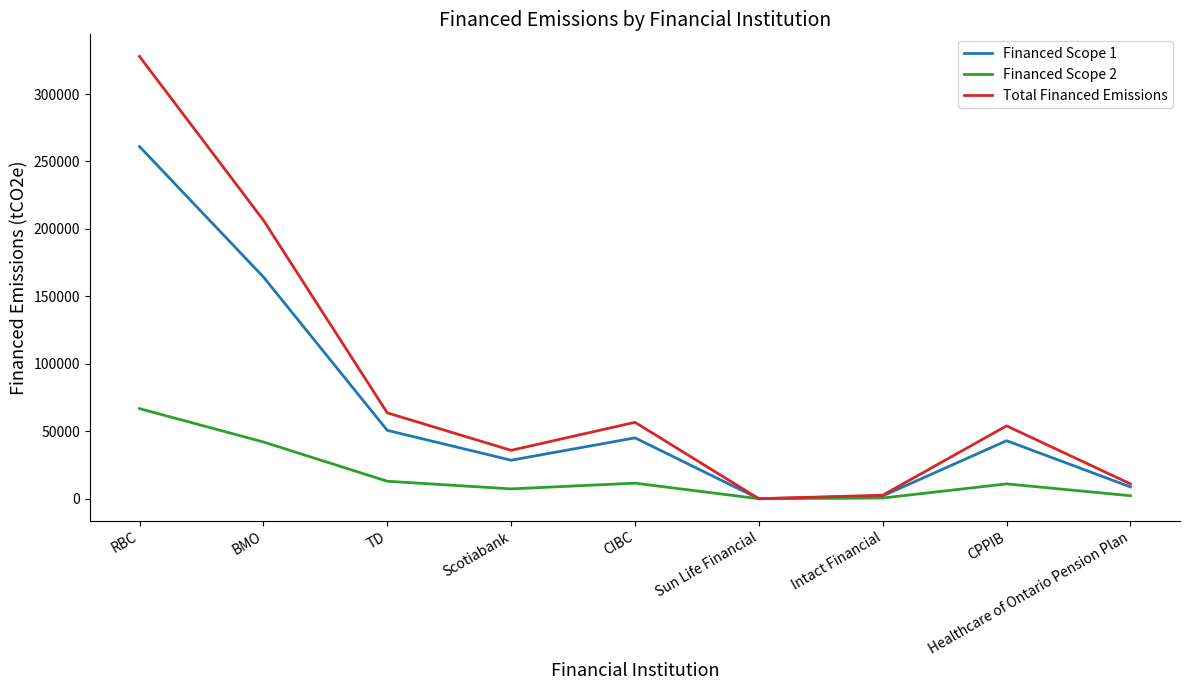

What is the approximate value of Total Financed Emissions at Healthcare of Ontario Pension Plan?

11009.3